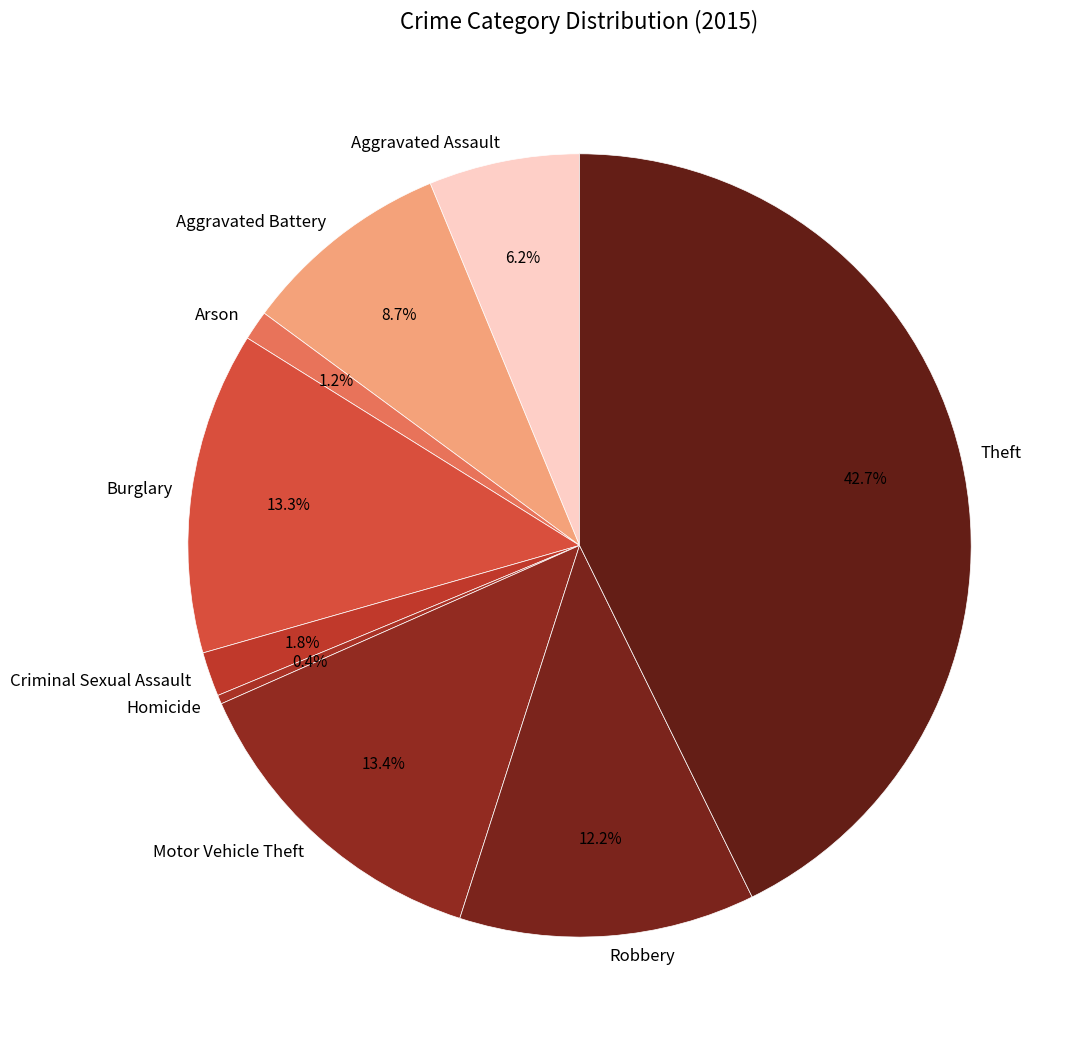

To the nearest percent, what is the difference between the largest and smallest slice percentages?

42%